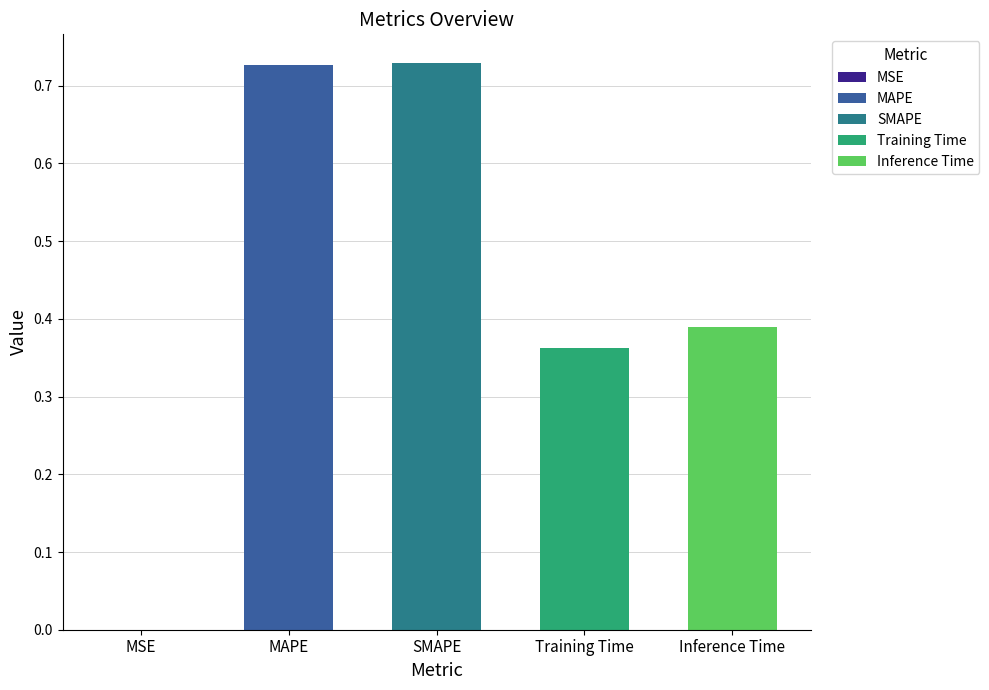

Reading left to right, extract all data points from this chart.

MSE=0.0	MAPE=0.7	SMAPE=0.7	Training Time=0.4	Inference Time=0.4